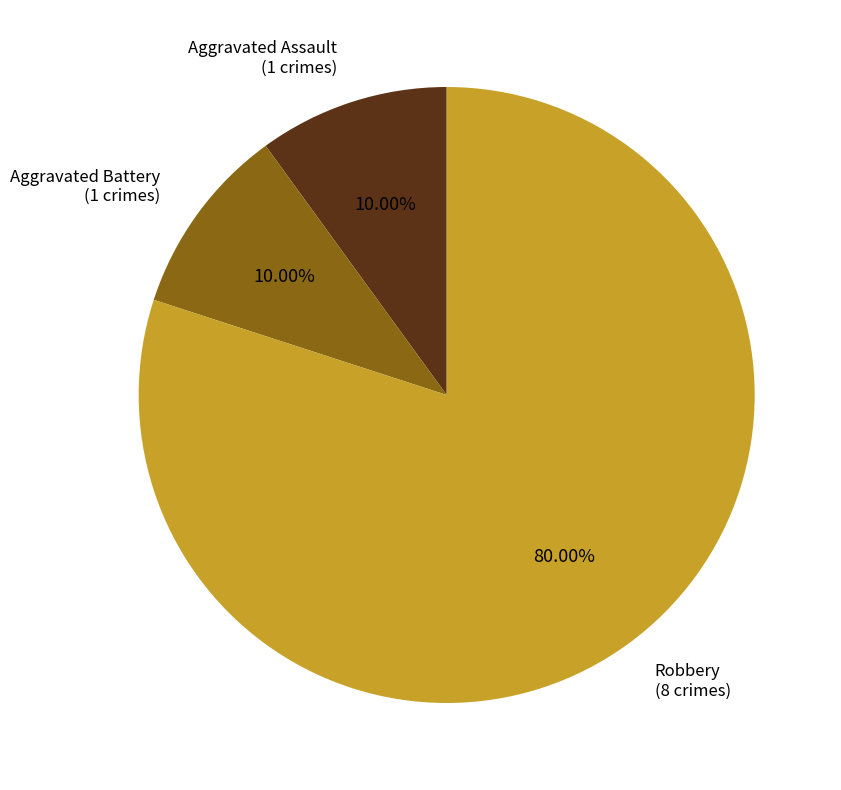

Does any single category account for the majority?

Yes